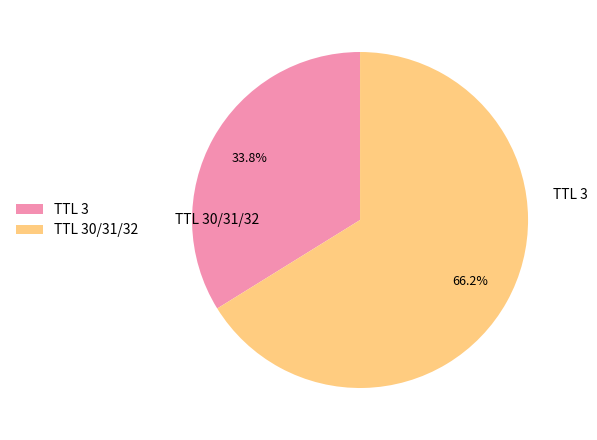

Between TTL 30/31/32 and TTL 3, which is larger?

TTL 30/31/32